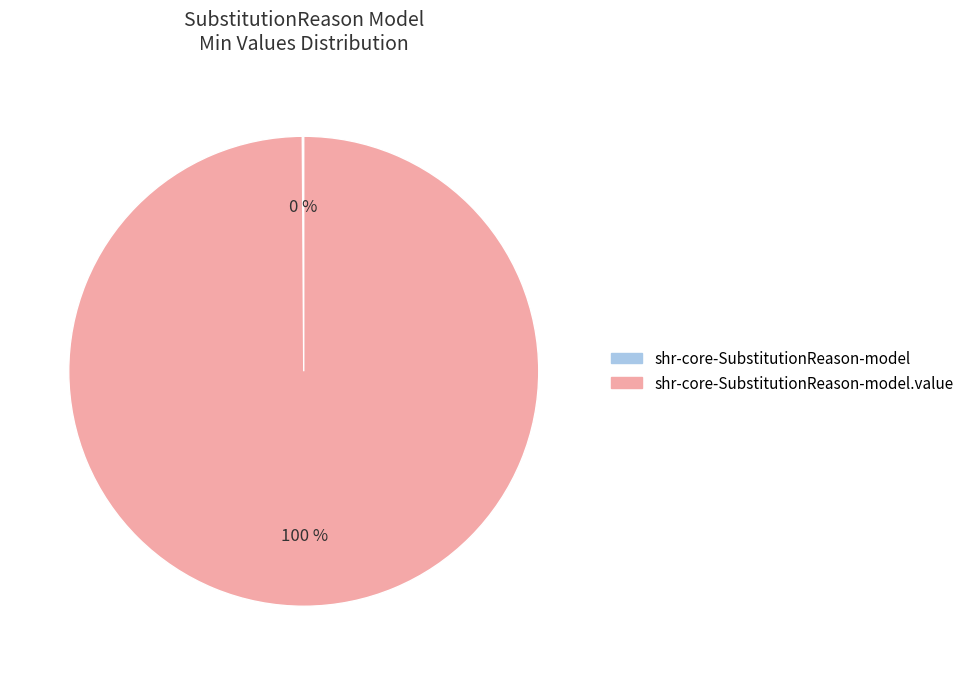

To the nearest percent, what is the difference between the largest and smallest slice percentages?

100%